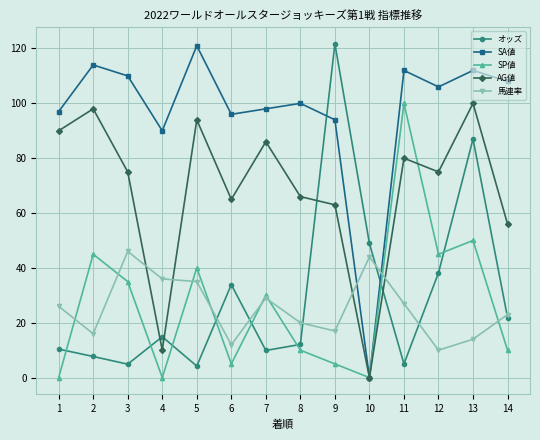

True or false: AG値 has a value of 123.1 at 11.

False